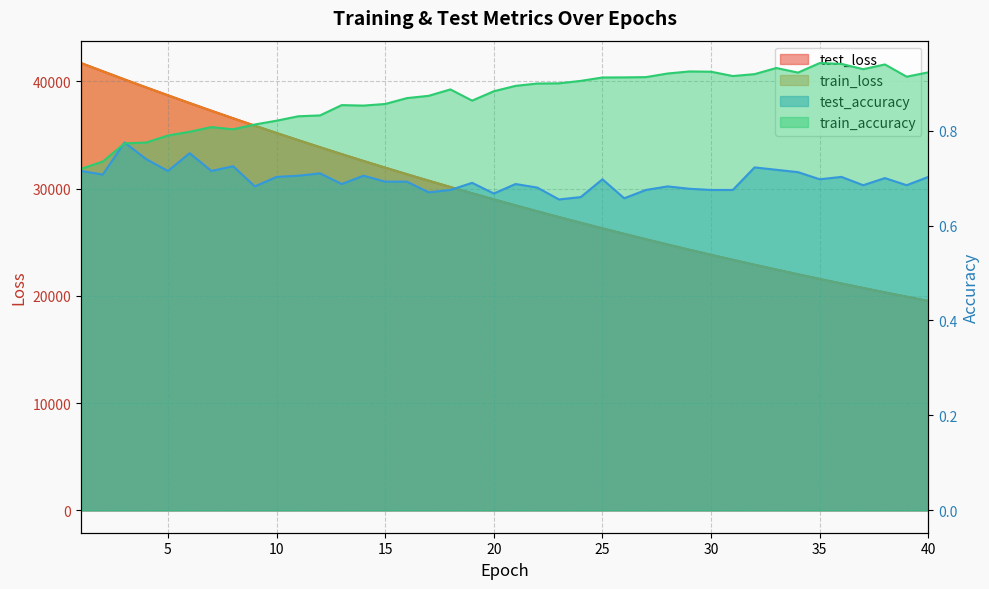

Count the number of categories in the chart.

40